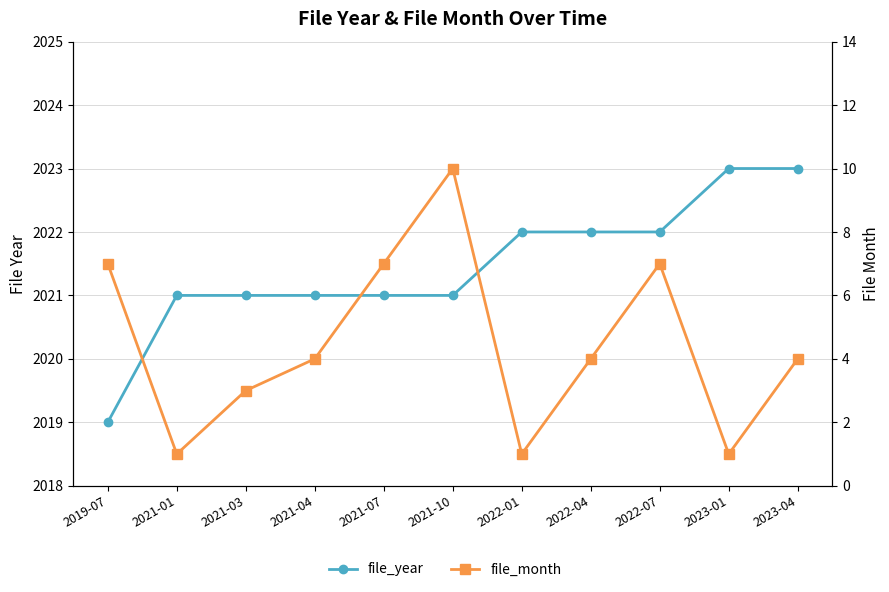

How many values in the file_year series are below 2021?

1